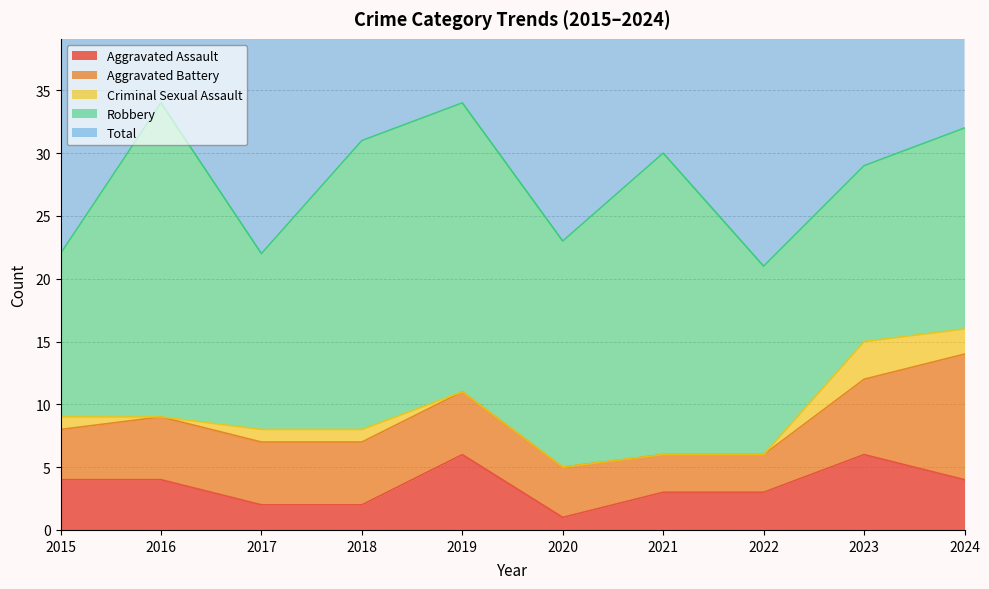

Which category has the lowest value in the Aggravated Assault series?

2020